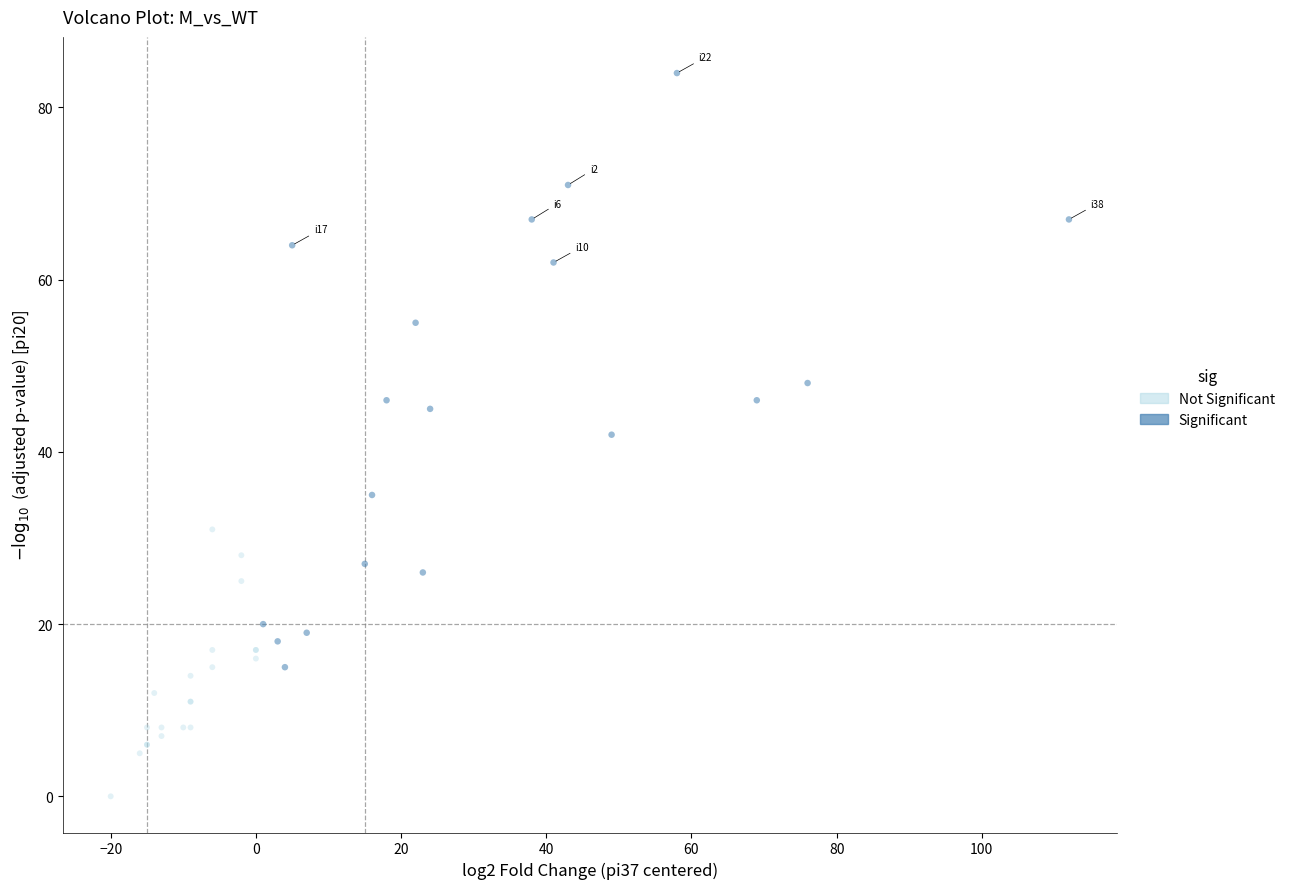

Which series reaches the minimum Y coordinate?

Not Significant